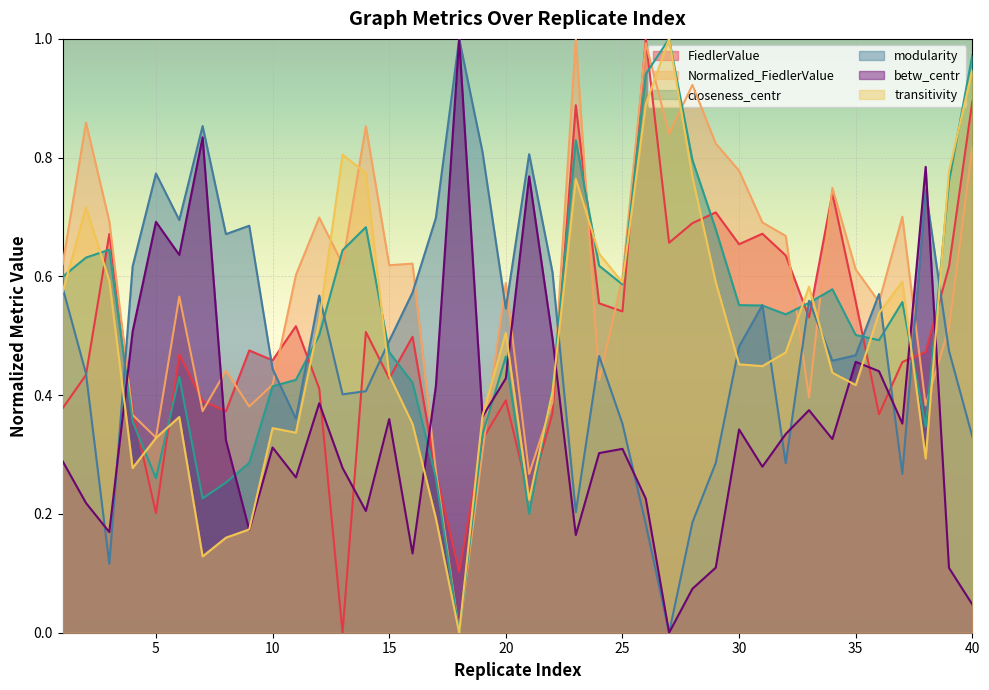

Rank the series by their maximum value, from highest to lowest.

FiedlerValue, Normalized_FiedlerValue, closeness_centr, modularity, betw_centr, transitivity